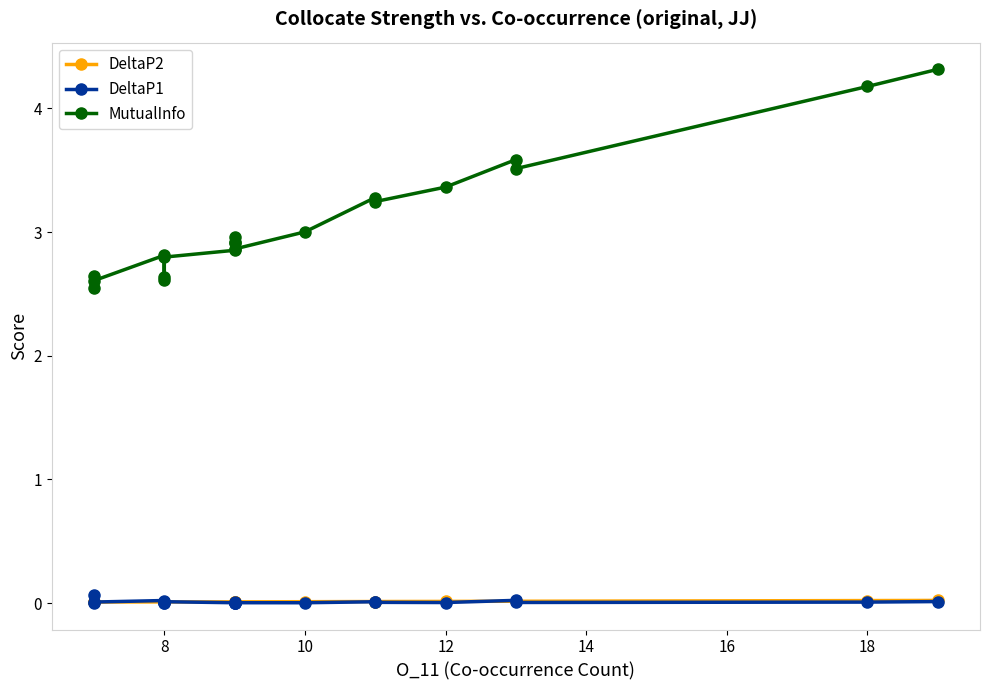

Reading right to left, transcribe all the data shown in this chart.

DeltaP2: 0.0	0.0	0.0	0.0	0.0	0.0	0.0	0.0	0.0	0.0	0.0	0.0	0.0	0.0	0.0	0.0	0.0	0.0	0.0	0.0
DeltaP1: 0.0	0.0	0.0	0.0	0.0	0.0	0.0	0.0	0.0	0.0	0.0	0.0	0.0	0.0	0.0	0.0	0.0	0.0	0.0	0.1
MutualInfo: 4.3	4.2	3.5	3.6	3.4	3.2	3.3	3.0	2.9	2.9	2.9	3.0	2.9	2.8	2.6	2.6	2.8	2.6	2.6	2.6